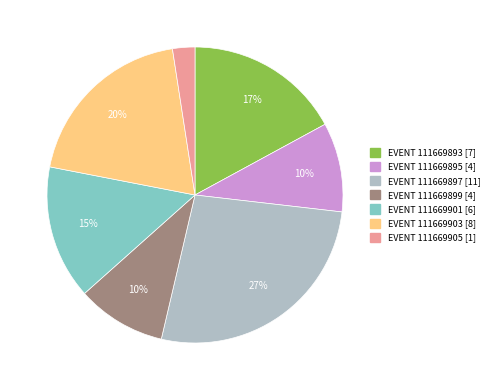

Is there any slice that represents more than half of the pie?

No